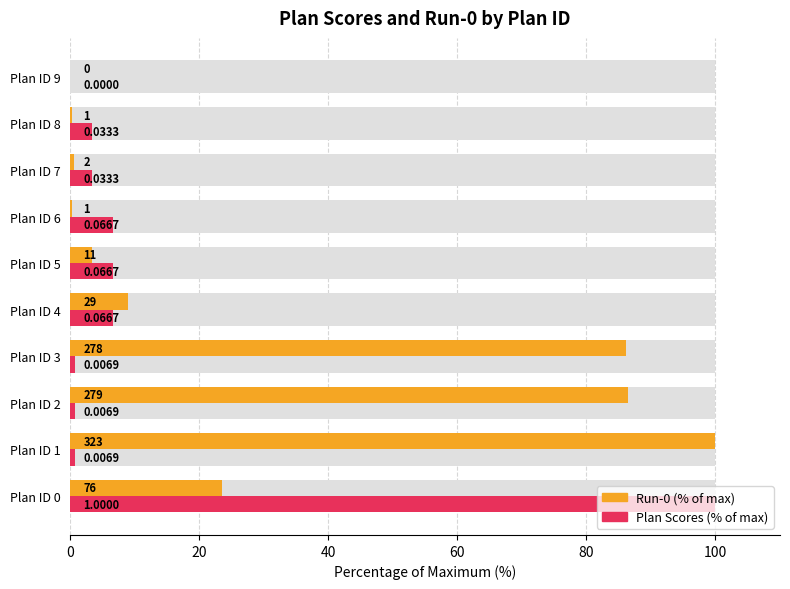

Which series changed the most between Plan ID 4 and Plan ID 6?

Run-0 (% of max)